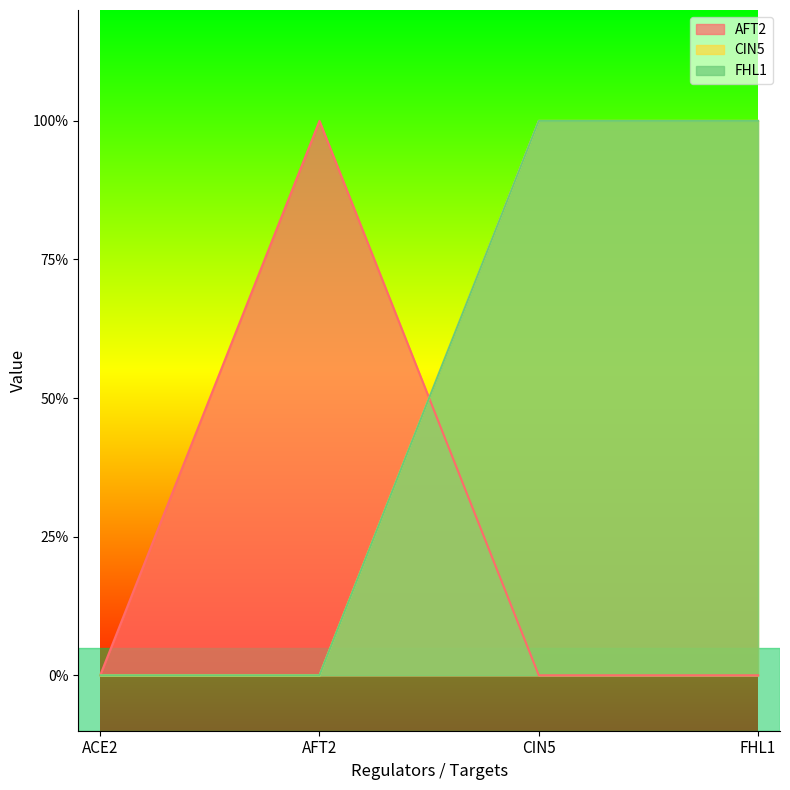

How many series are shown in this chart?

3